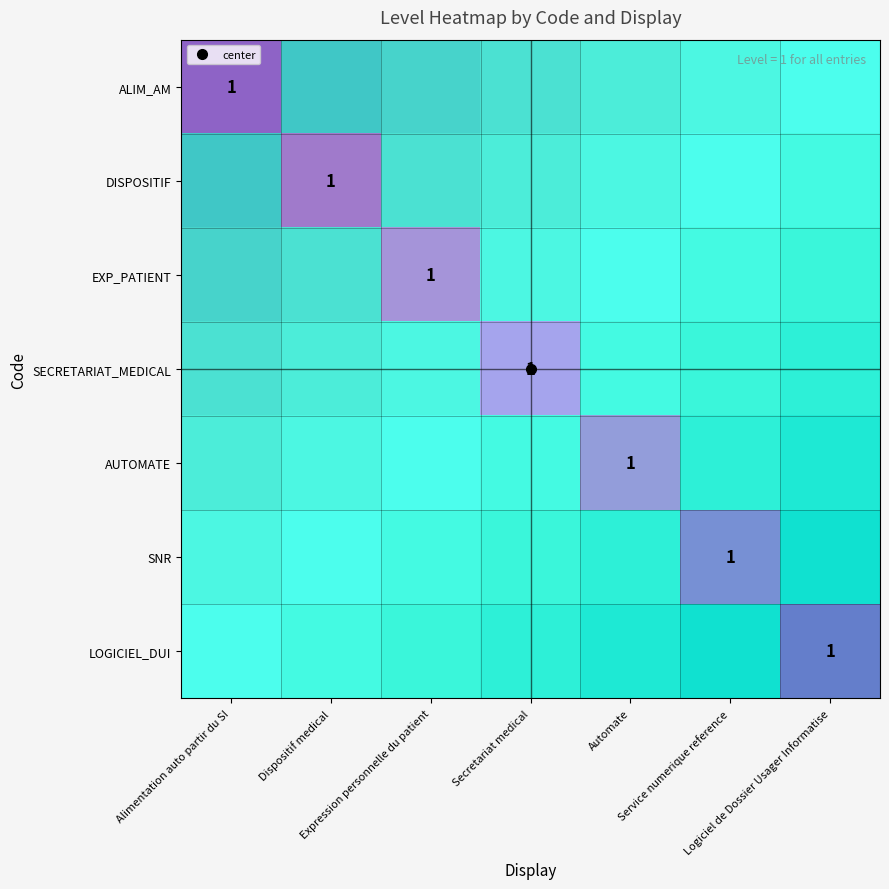

Which series has the largest total across all categories?

ALIM_AM